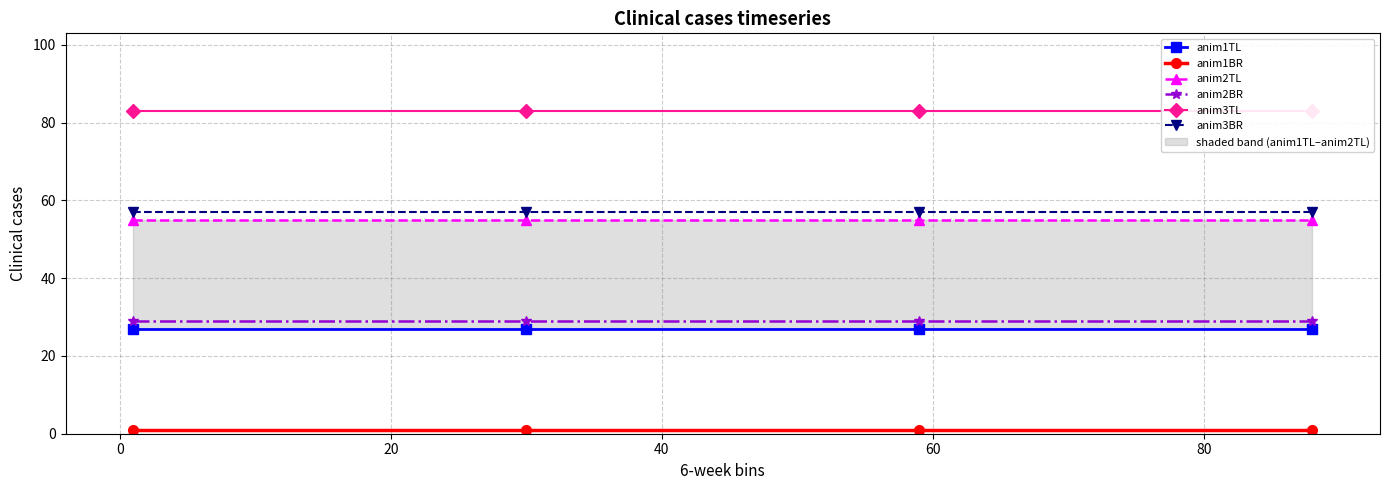

How many series are shown in this chart?

6